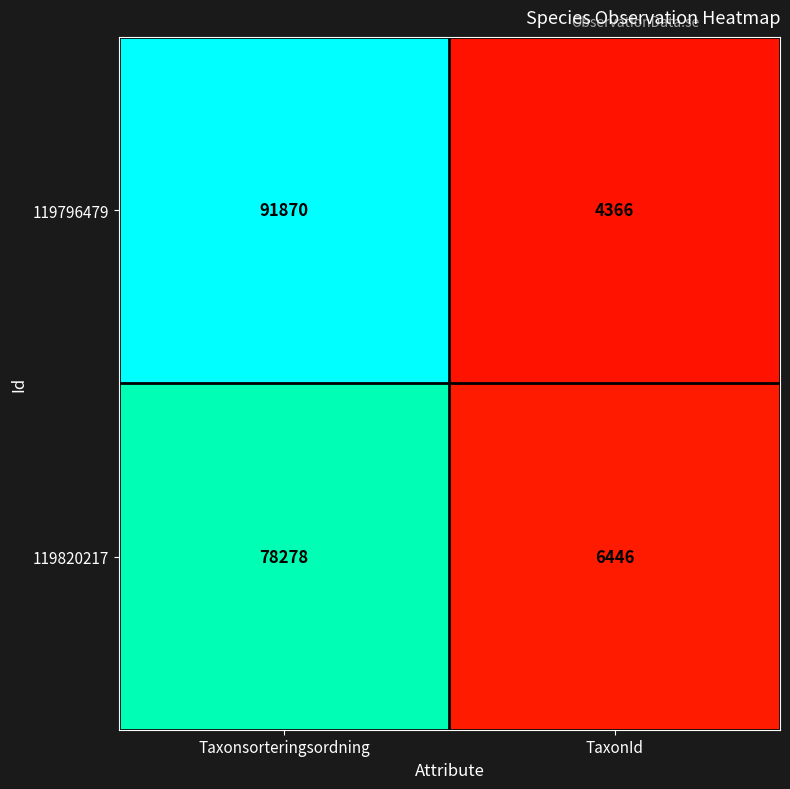

How many series are shown in this chart?

2